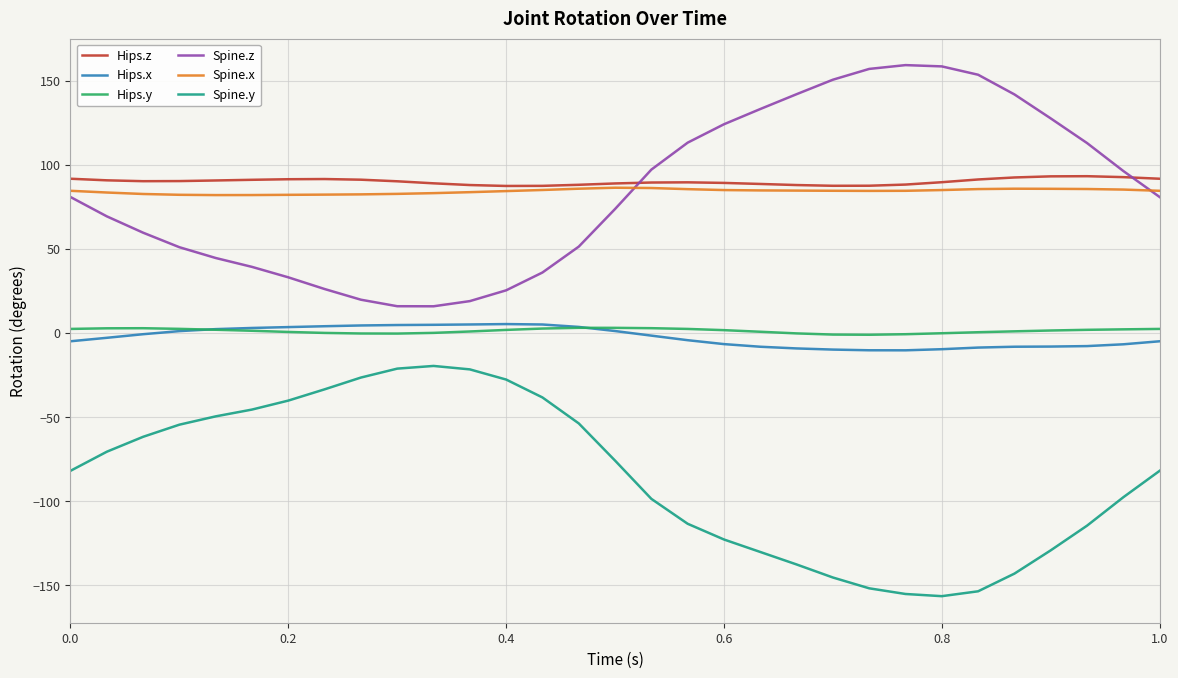

What is the highest value of the Spine.x series?

86.5